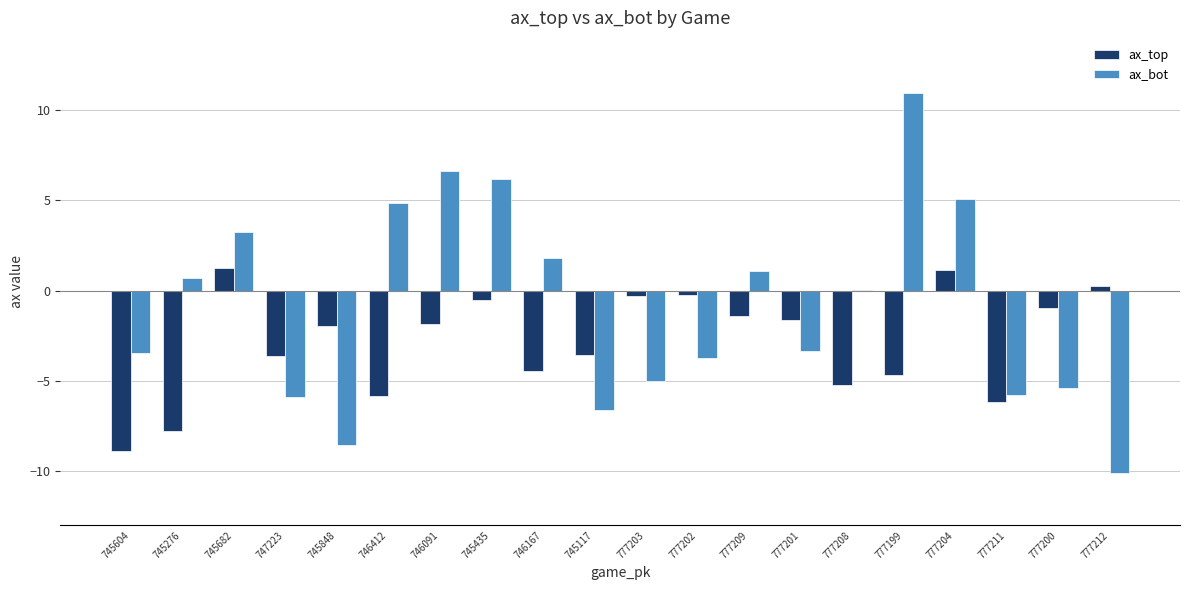

Which series has the largest total across all categories?

ax_bot